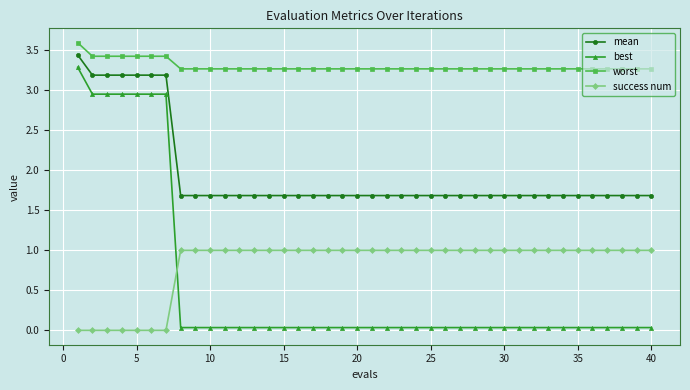

What is the greatest value displayed?

3.6